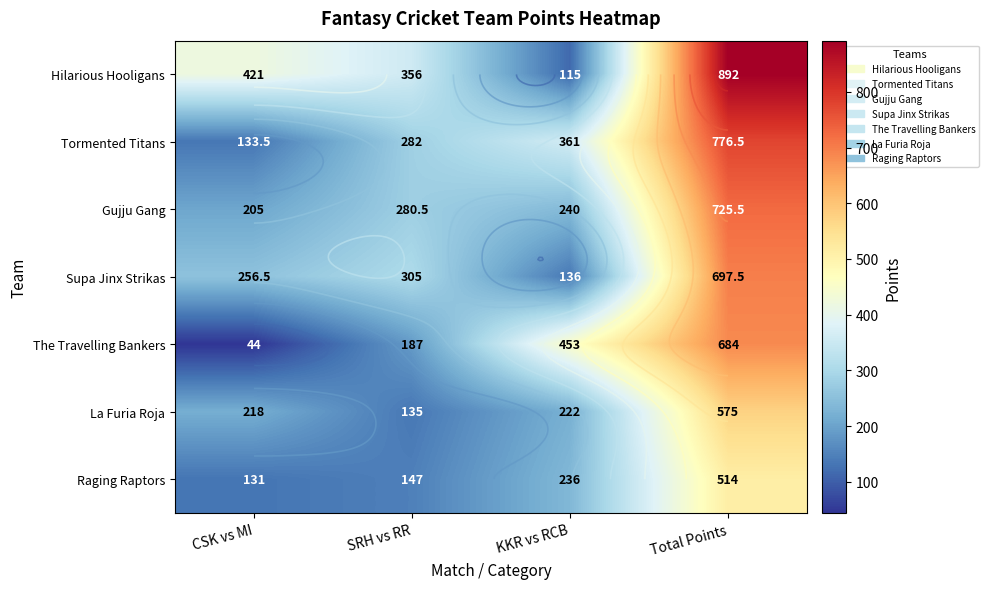

True or false: Raging Raptors has a value of 78.1 at CSK vs MI.

False